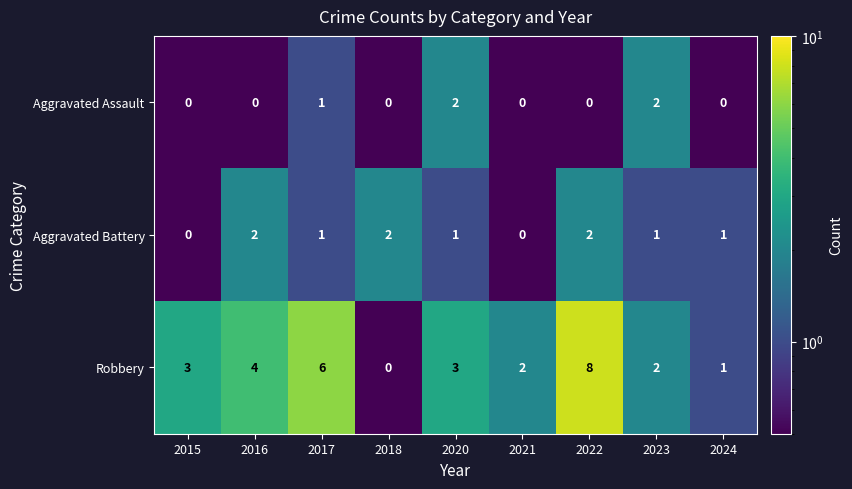

What is the difference between the maximum and second lowest values in the Robbery series?

7